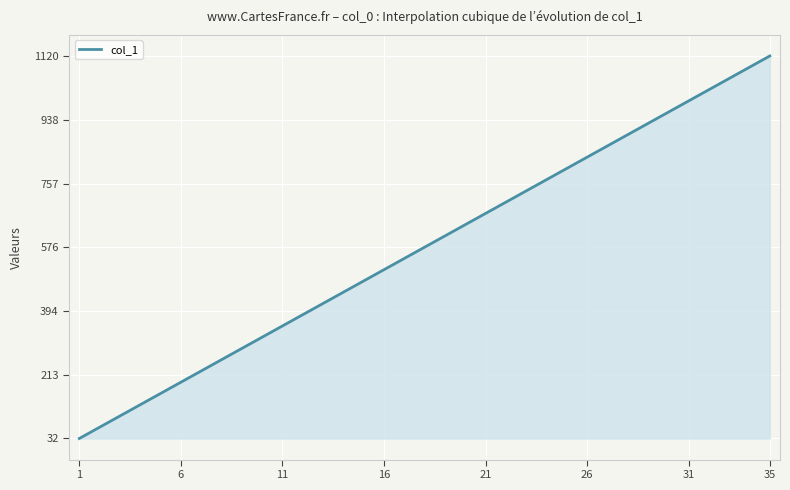

What is the difference between the maximum and minimum values?

1088